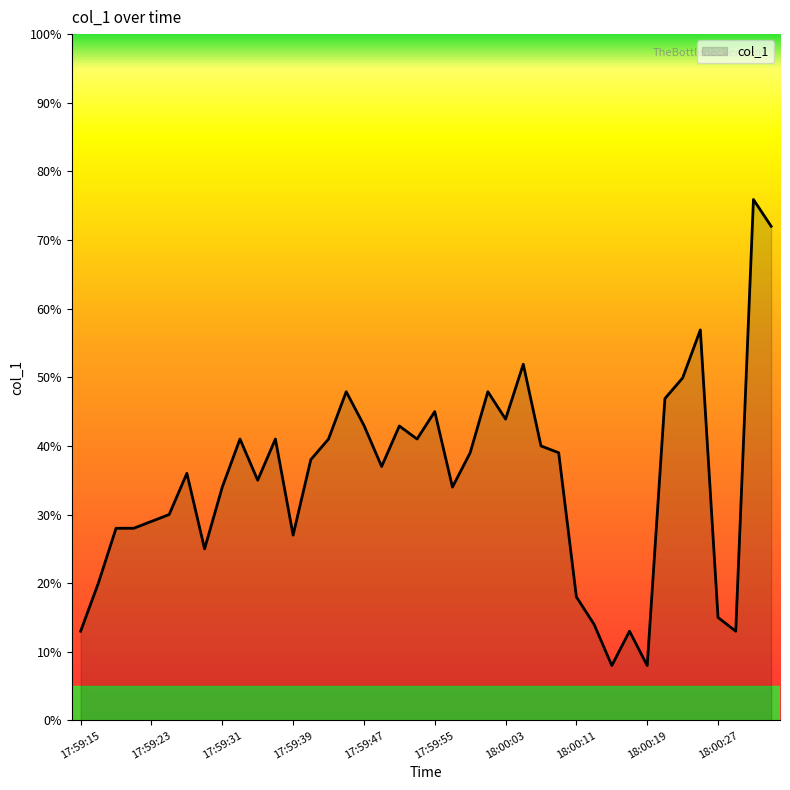

What is the greatest value displayed?

75.9